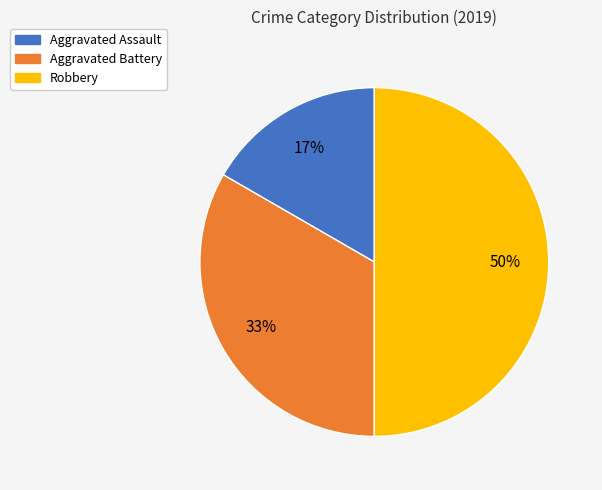

Which slice is the largest?

Robbery